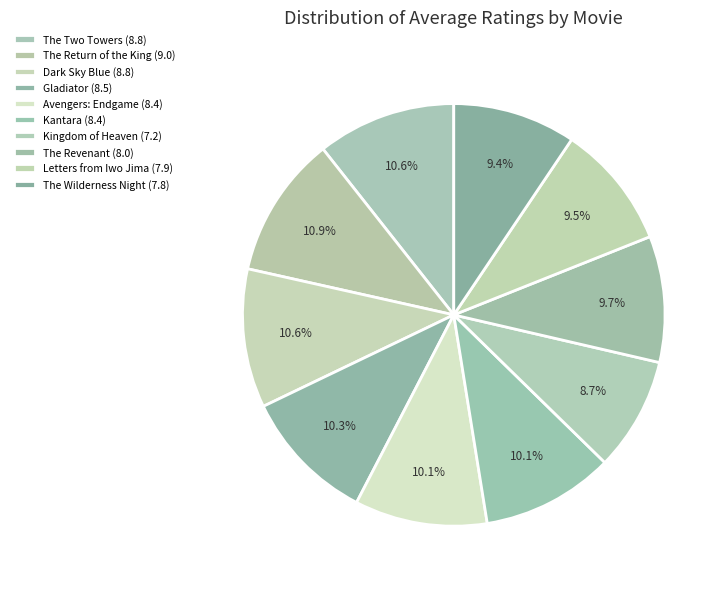

Which slice is the largest?

The Lord of the Rings: The Return of the King